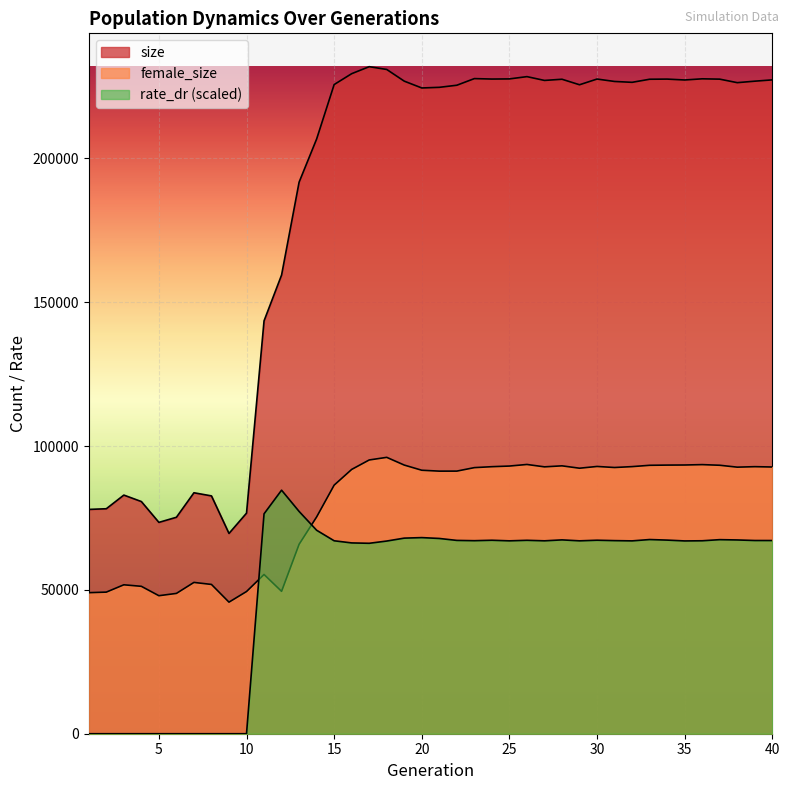

Which series has the widest spread of values?

size